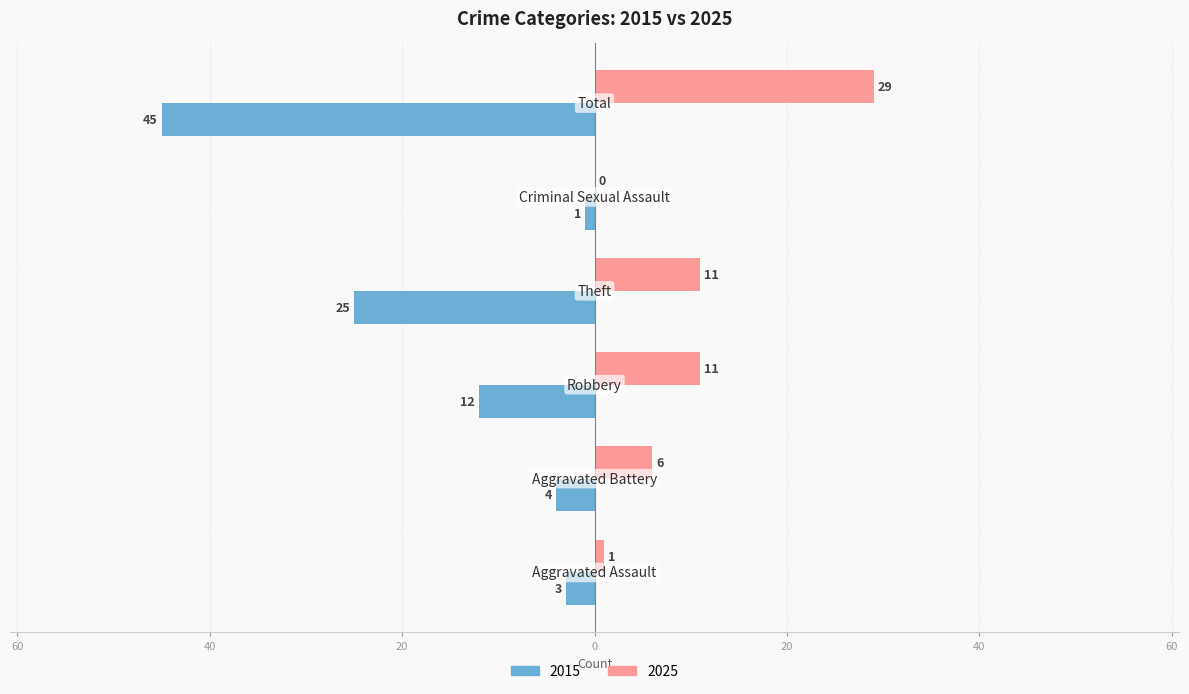

What are all the series names shown in the legend?

2015, 2025